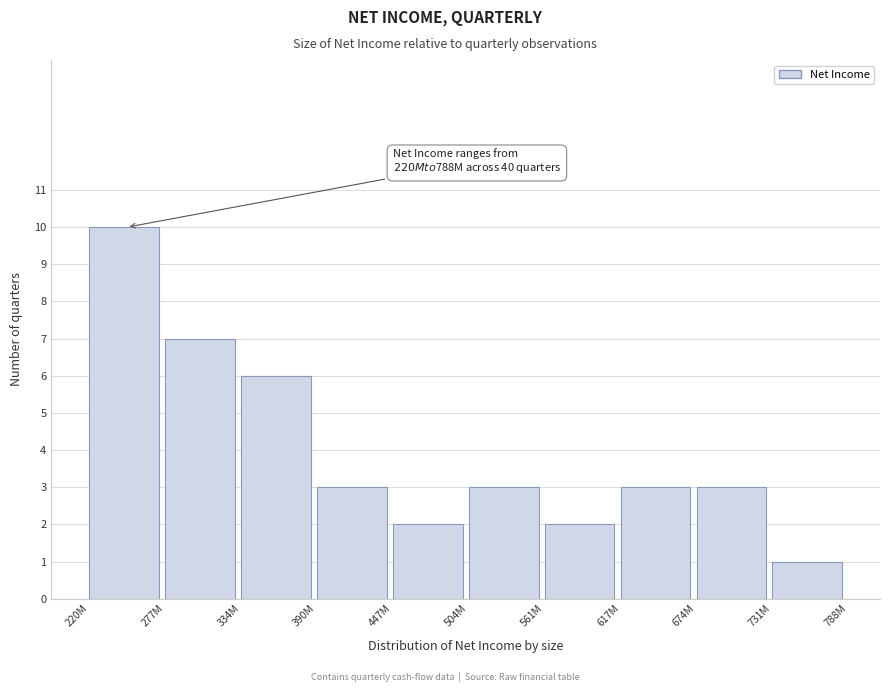

Reading left to right, extract all data points from this chart.

220M=10	277M=7	334M=6	390M=3	447M=2	504M=3	561M=2	617M=3	674M=3	731M=1